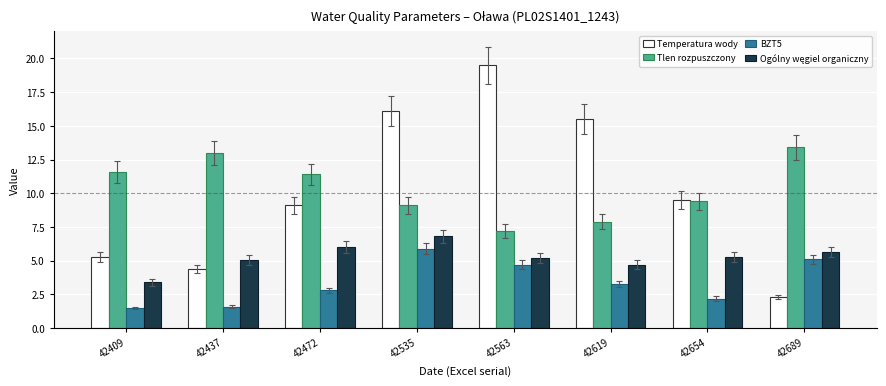

What is the total value across all series at 42619?

31.4